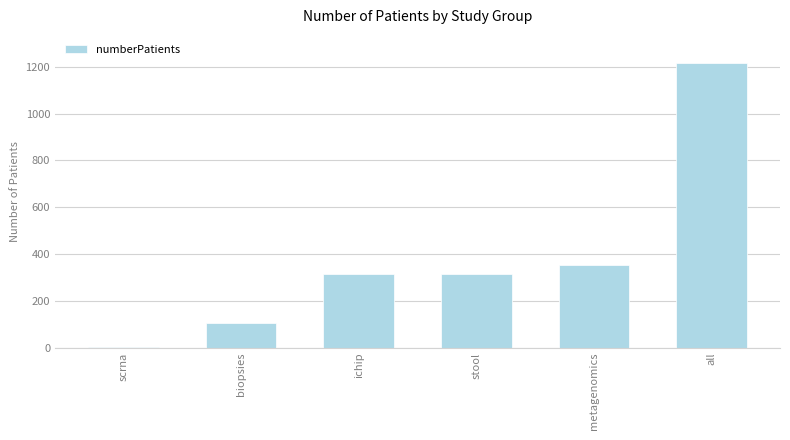

At which label is the value closest to 609?

metagenomics